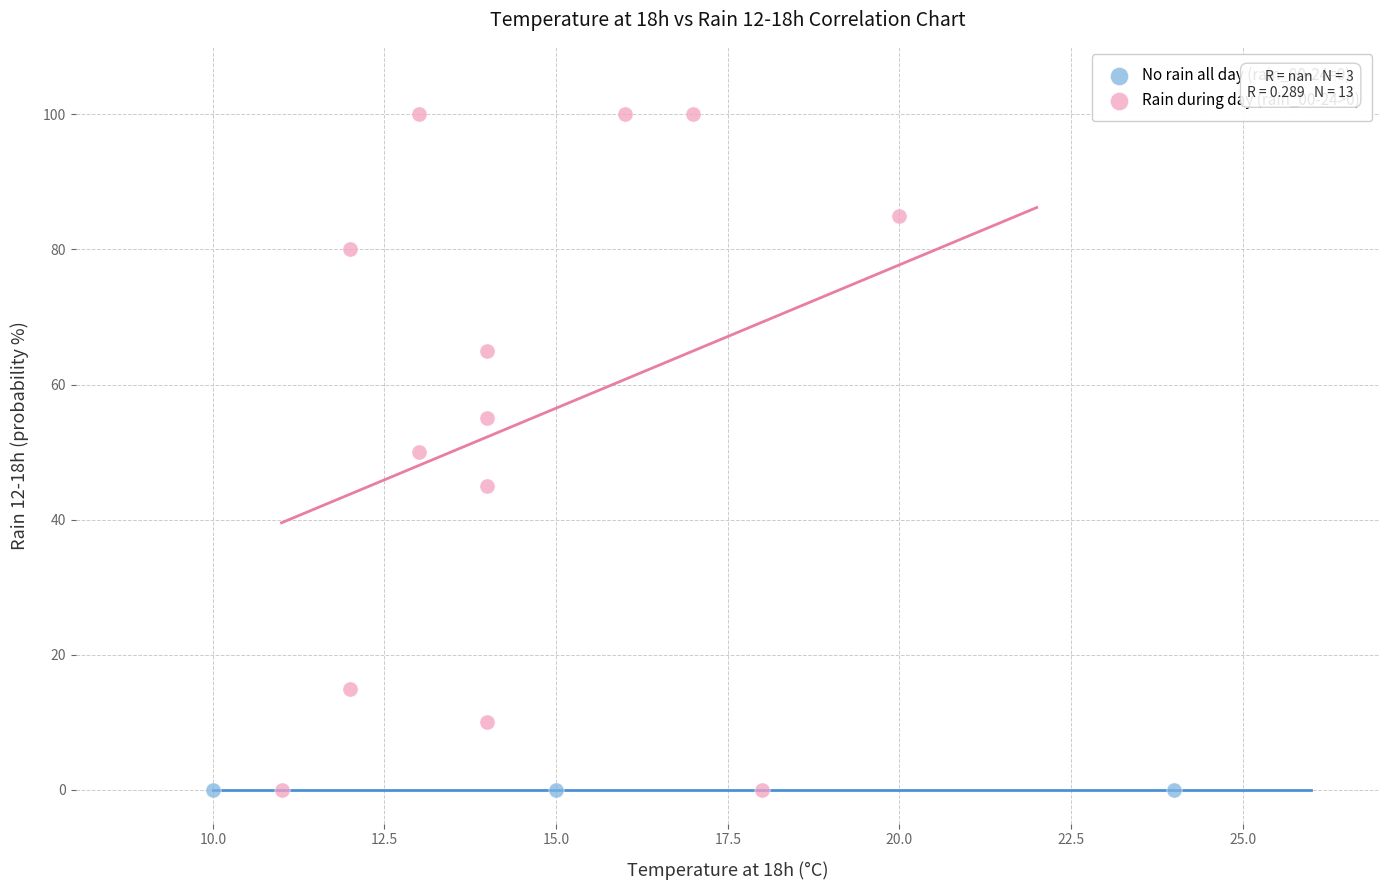

Which series reaches the maximum Y coordinate?

Rain during day (rain_00-24>0)